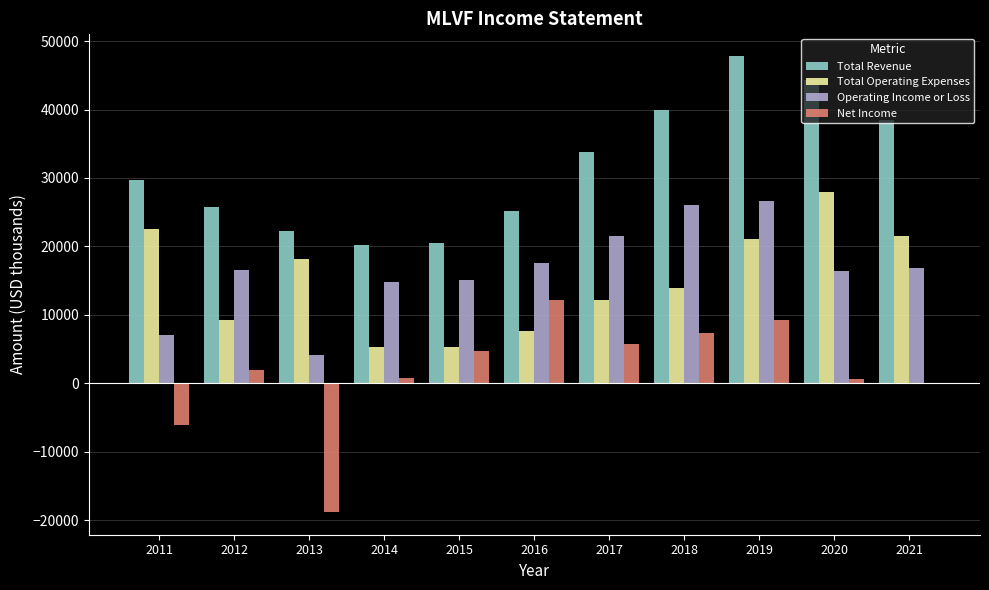

Is it true that Total Operating Expenses equals 7700 at 2016?

True